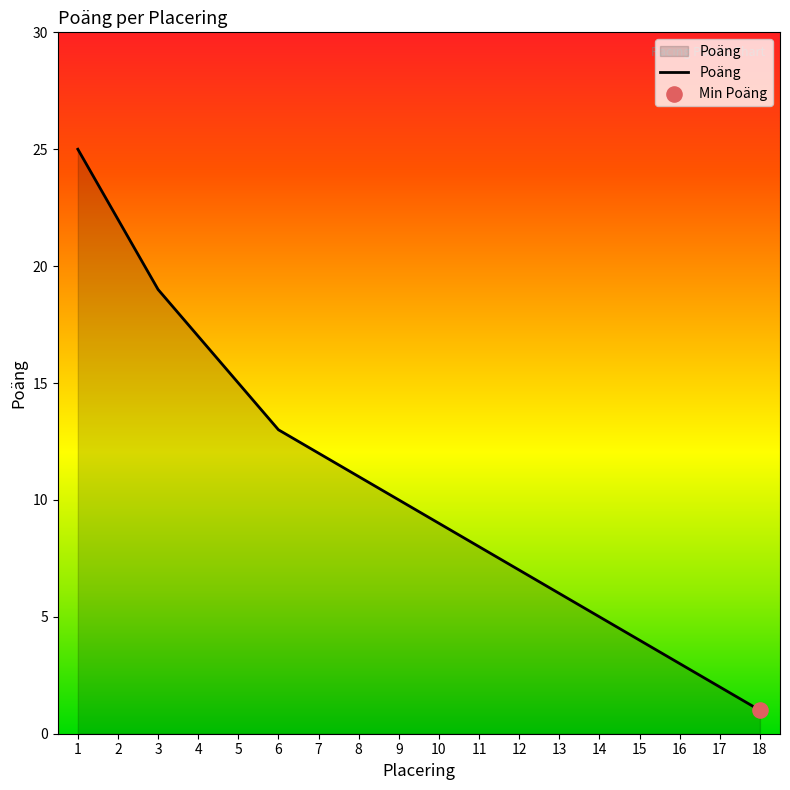

What is the change in value from 6 to 16?

-10